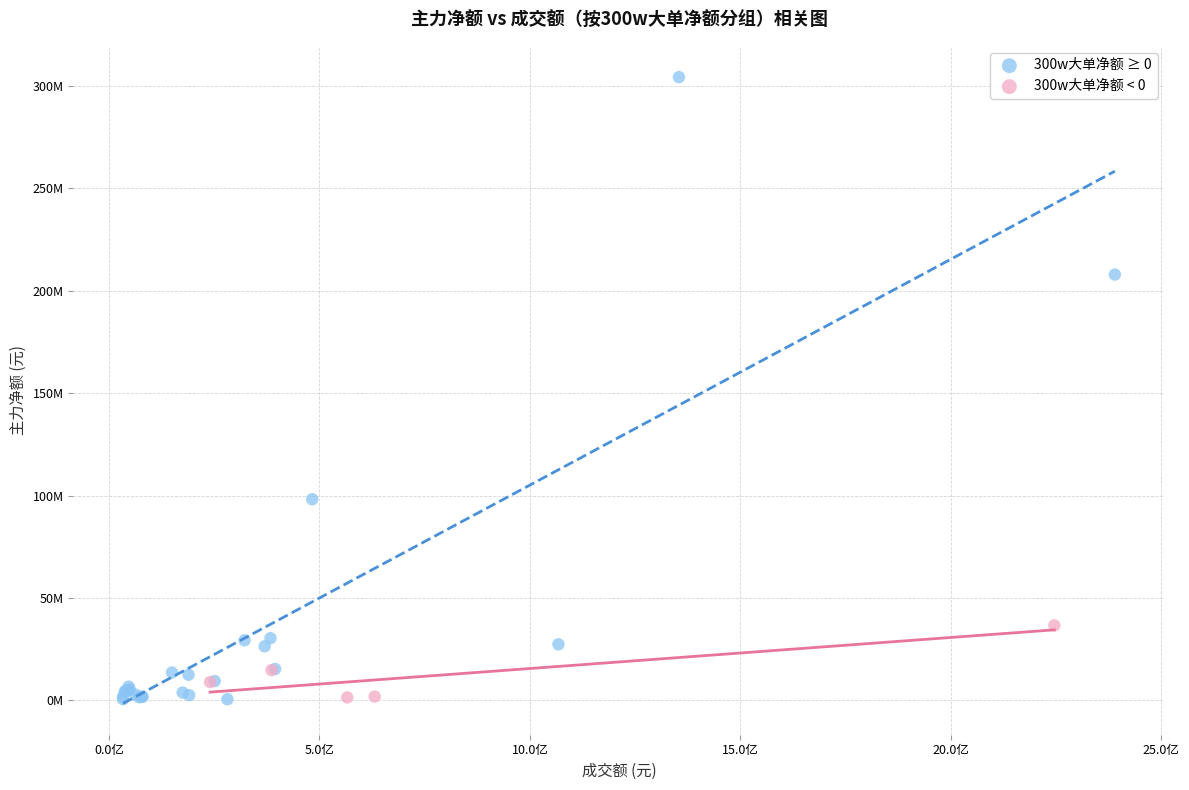

What are all the series names shown in the legend?

300w大单净额 ≥ 0, 300w大单净额 < 0